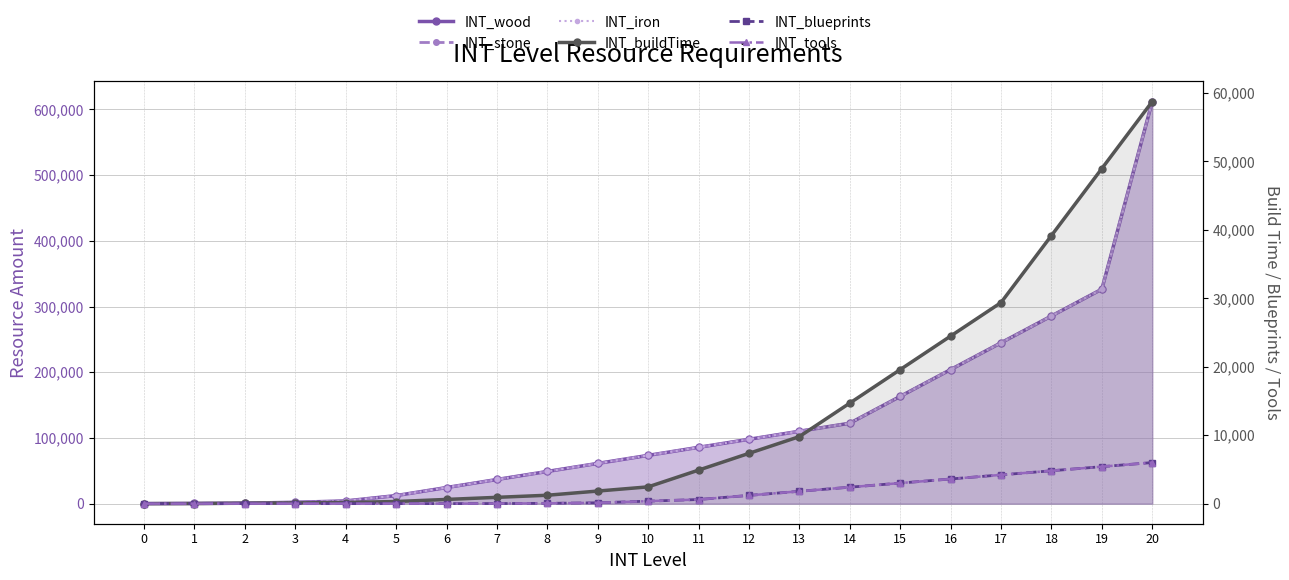

Reading left to right, list all the values displayed in this chart.

INT_wood: 0	340	680	2040	4080	12240	24480	36720	48960	61200	73440	85680	97920	110160	122400	163200	204000	244800	285600	326400	612000
INT_stone: 0	340	680	2040	4080	12240	24480	36720	48960	61200	73440	85680	97920	110160	122400	163200	204000	244800	285600	326400	612000
INT_iron: 0	340	680	2040	4080	12240	24480	36720	48960	61200	73440	85680	97920	110160	122400	163200	204000	244800	285600	326400	612000
INT_buildTime: 0	10	61	102	163	306	612	918	1224	1836	2448	4896	7344	9792	14688	19584	24480	29376	39168	48960	58752
INT_blueprints: 0	0	0	0	0	0	2	10	40	120	360	600	1200	1800	2400	3000	3600	4200	4800	5400	6000
INT_tools: 0	0	0	0	0	0	2	10	40	120	360	600	1200	1800	2400	3000	3600	4200	4800	5400	6000